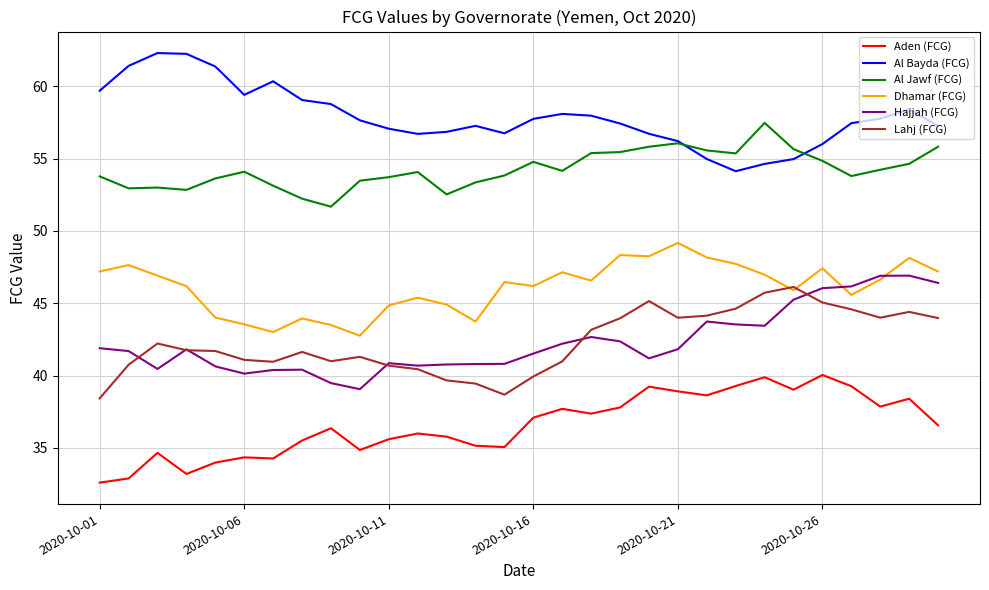

Which series has the largest total across all categories?

Al Bayda (FCG)